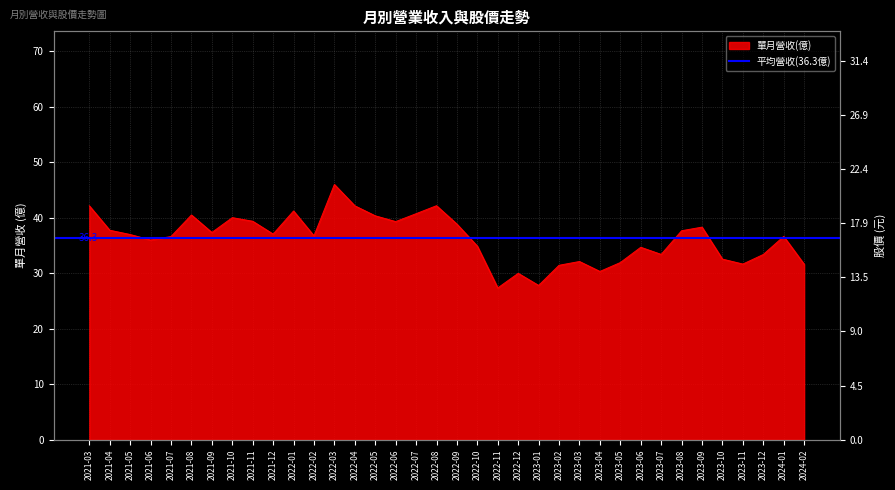

Is it true that 單月營收(億) equals 31.9 at 2023-05?

True